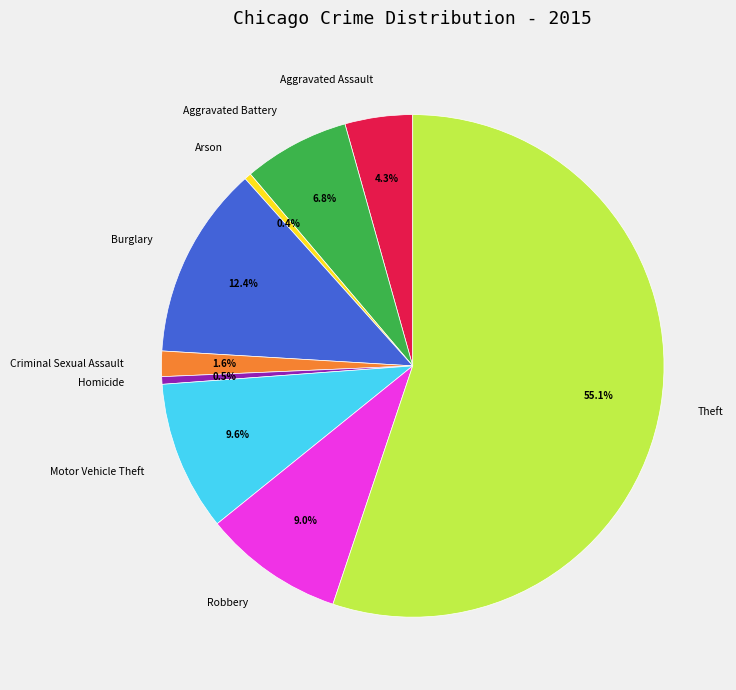

What percentage is NOT represented by Aggravated Assault?

95.7%